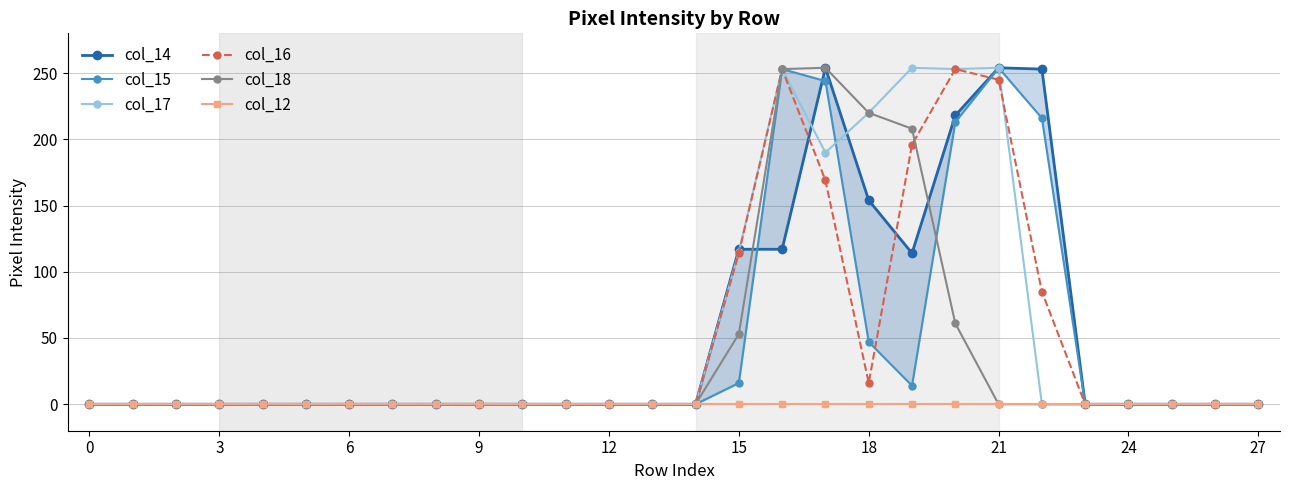

How many positive values does the col_17 series have?

7